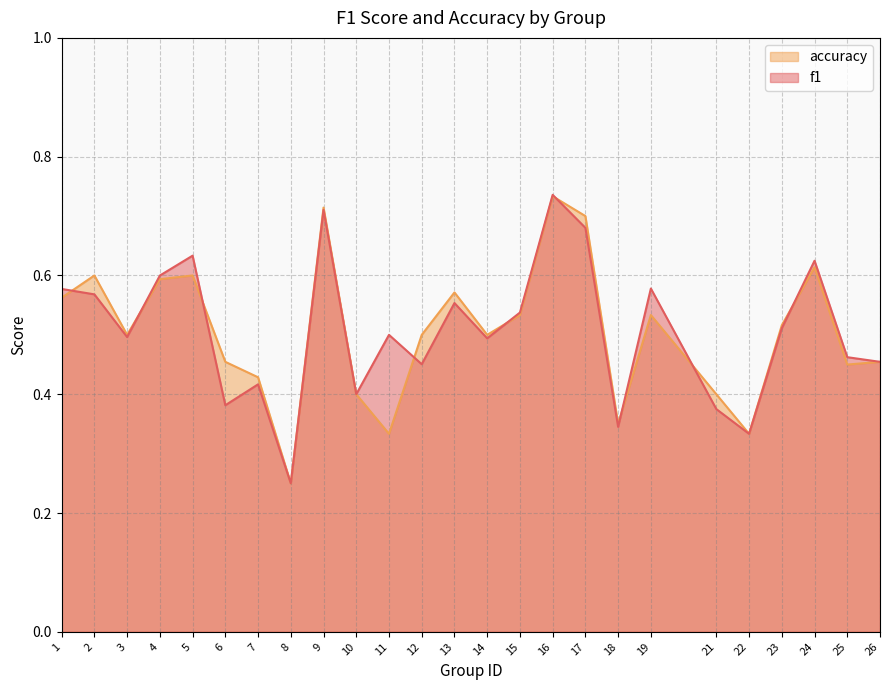

At which category does accuracy reach its first local valley?

3